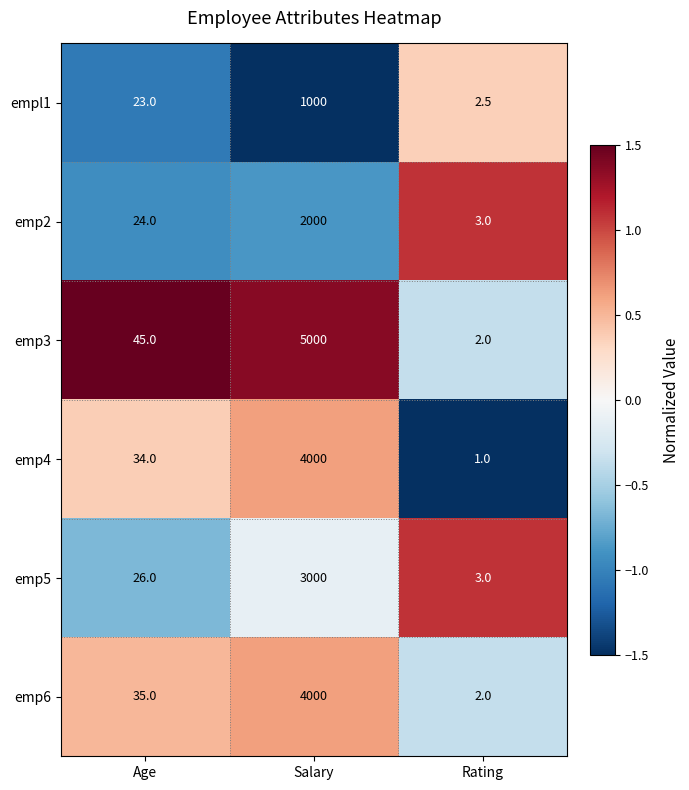

At which category is the sum across all series the highest?

Salary